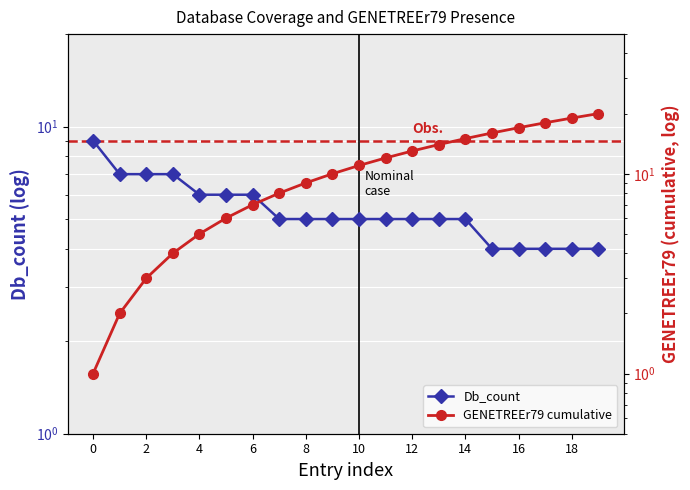

What is the lowest value of the GENETREEr79 cumulative series?

1